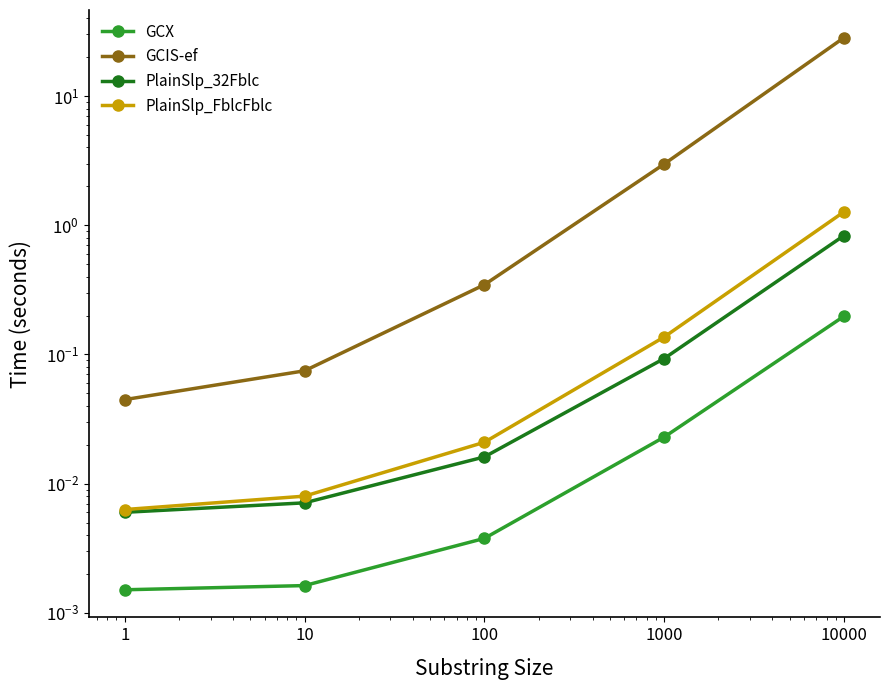

True or false: GCX and PlainSlp_FblcFblc intersect in this chart.

False